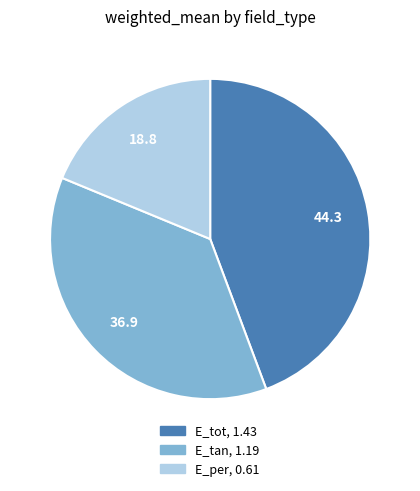

Rank the categories by value from highest to lowest.

E_tot, E_tan, E_per